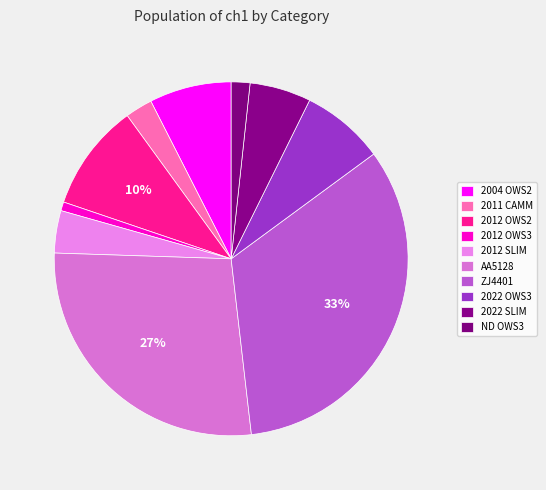

Which category has the biggest portion of the pie?

ZJ4401